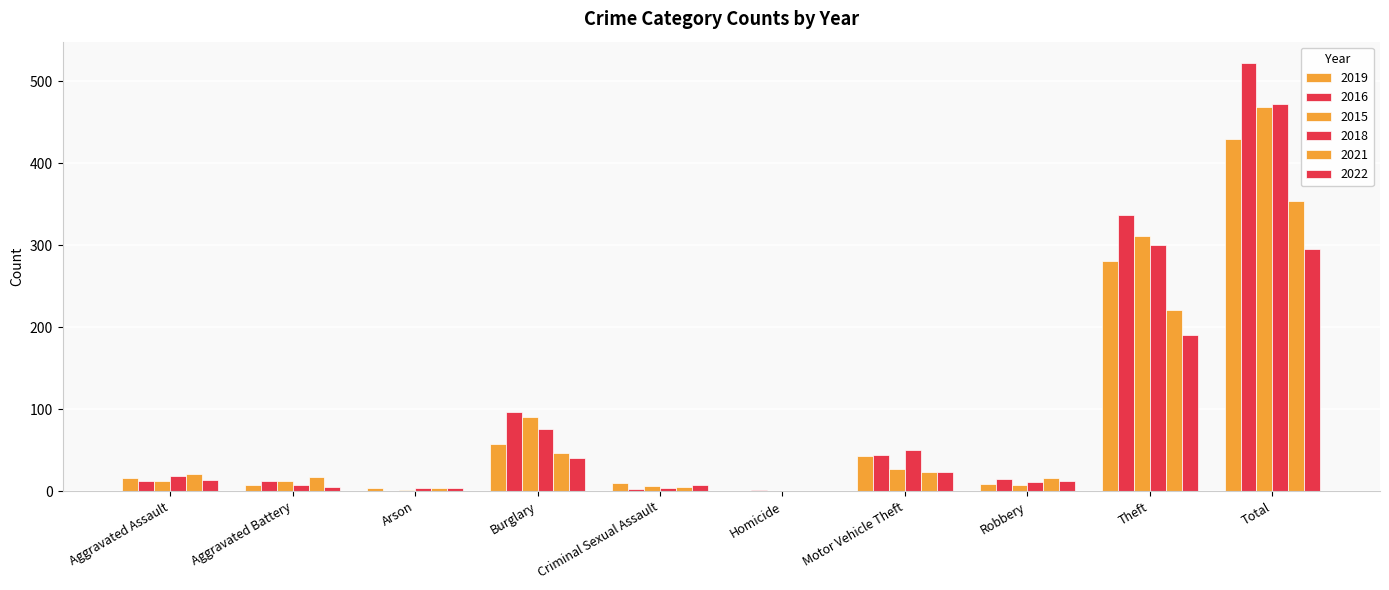

What is the value of the 2016 bar at the 1st from the left?

13